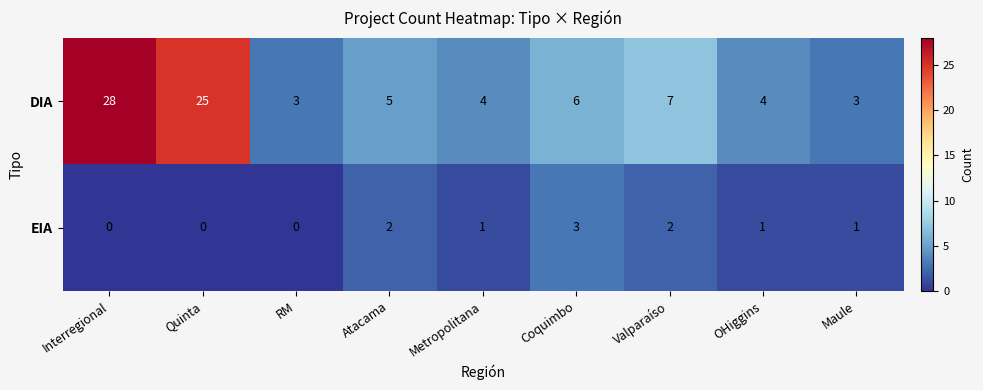

What is the highest value of the DIA series?

28